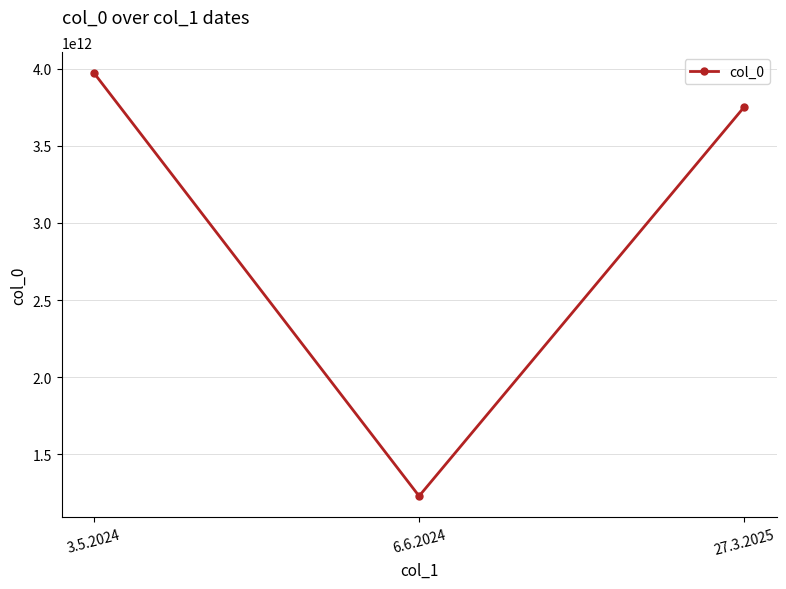

What is the smallest value displayed?

1230000000000